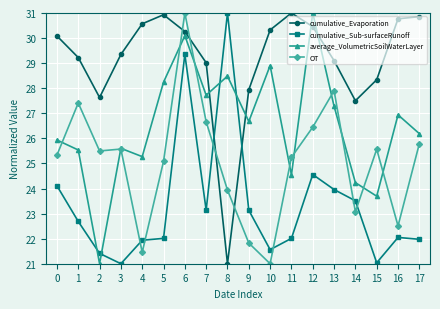

What is the total value across all series at 17?

104.8